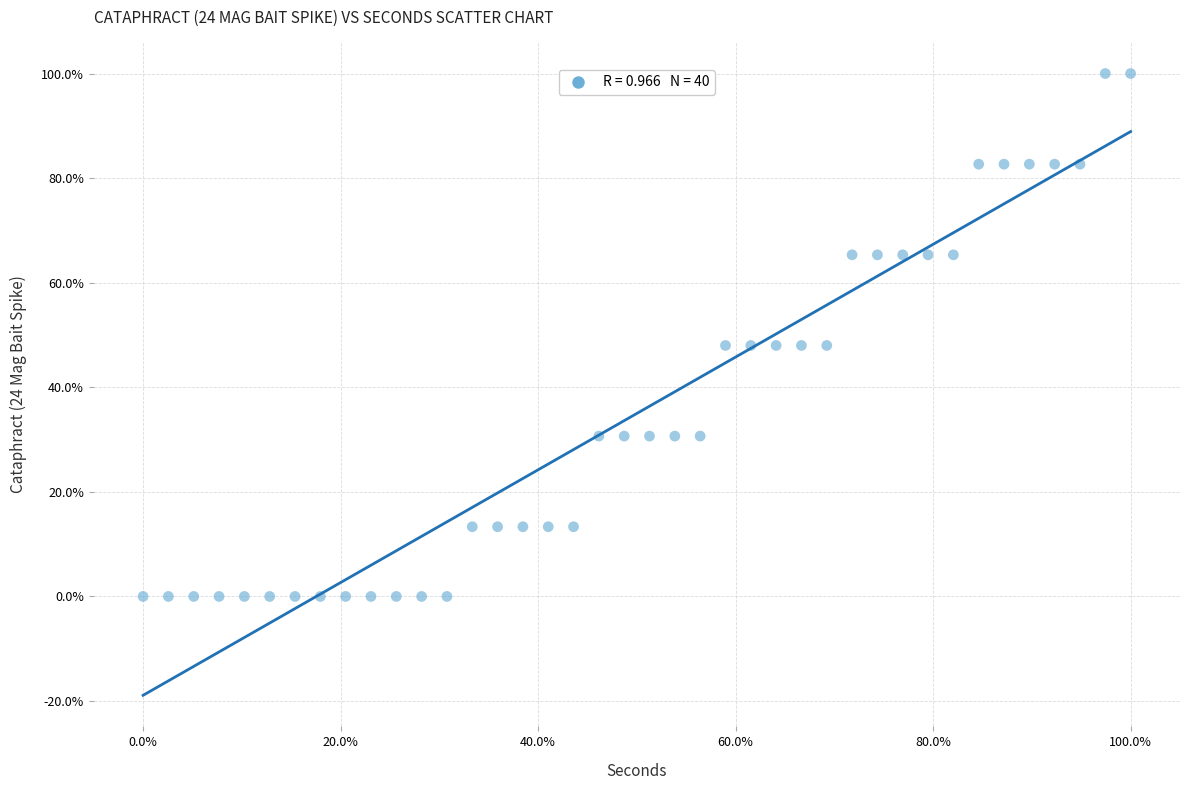

What is the range of Y values (max minus min)?

100.0